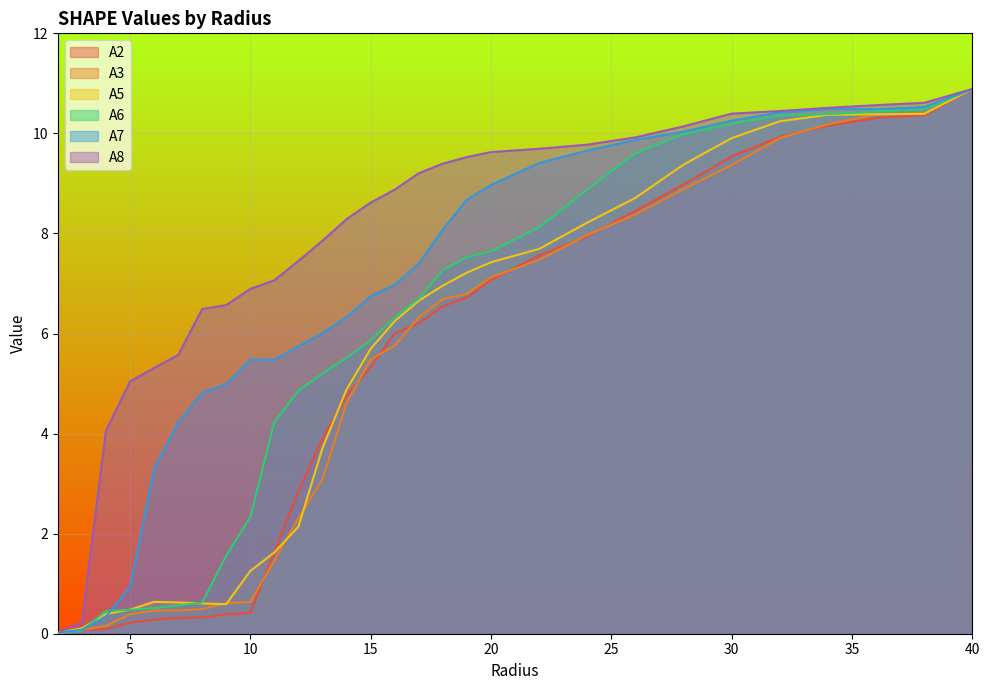

What are all the series names shown in the legend?

A2, A3, A5, A6, A7, A8